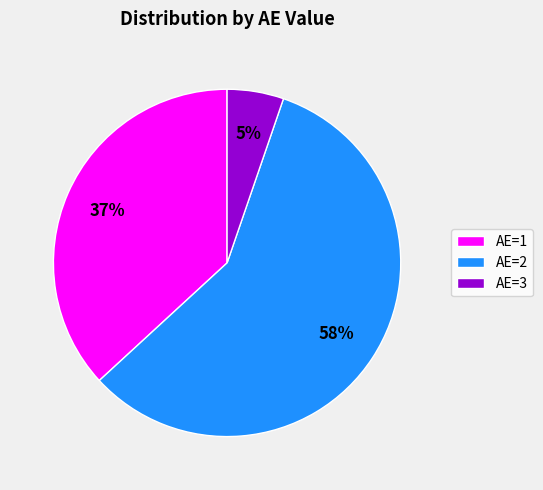

How many segments does this pie chart have?

3